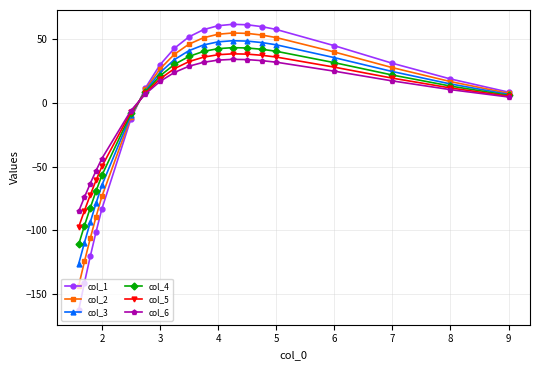

Is the value of col_2 at 6 greater than the value of col_6 at 9?

Yes